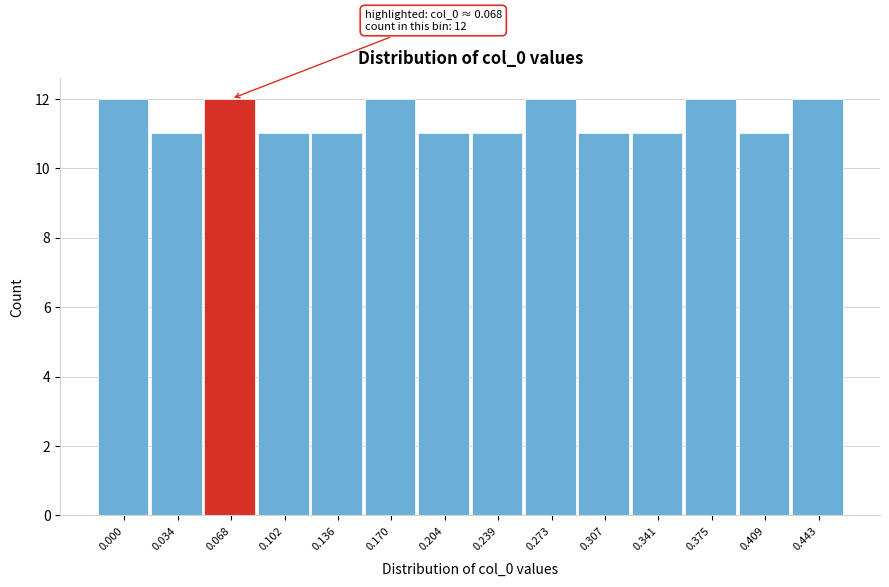

Reading right to left, transcribe all the data shown in this chart.

12	11	12	11	11	12	11	11	12	11	11	12	11	12